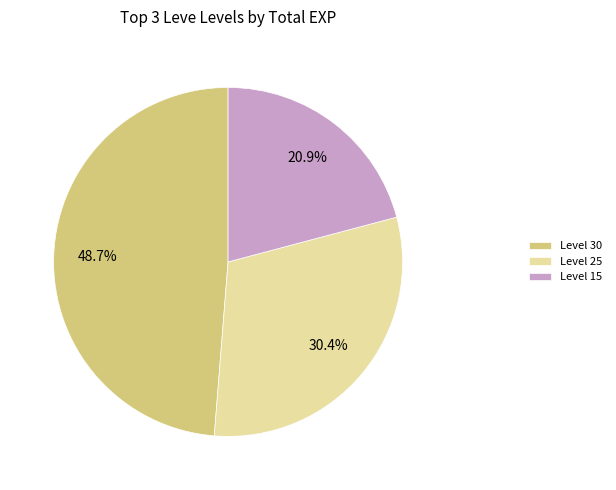

Rank the categories by value from lowest to highest.

Level 15, Level 25, Level 30